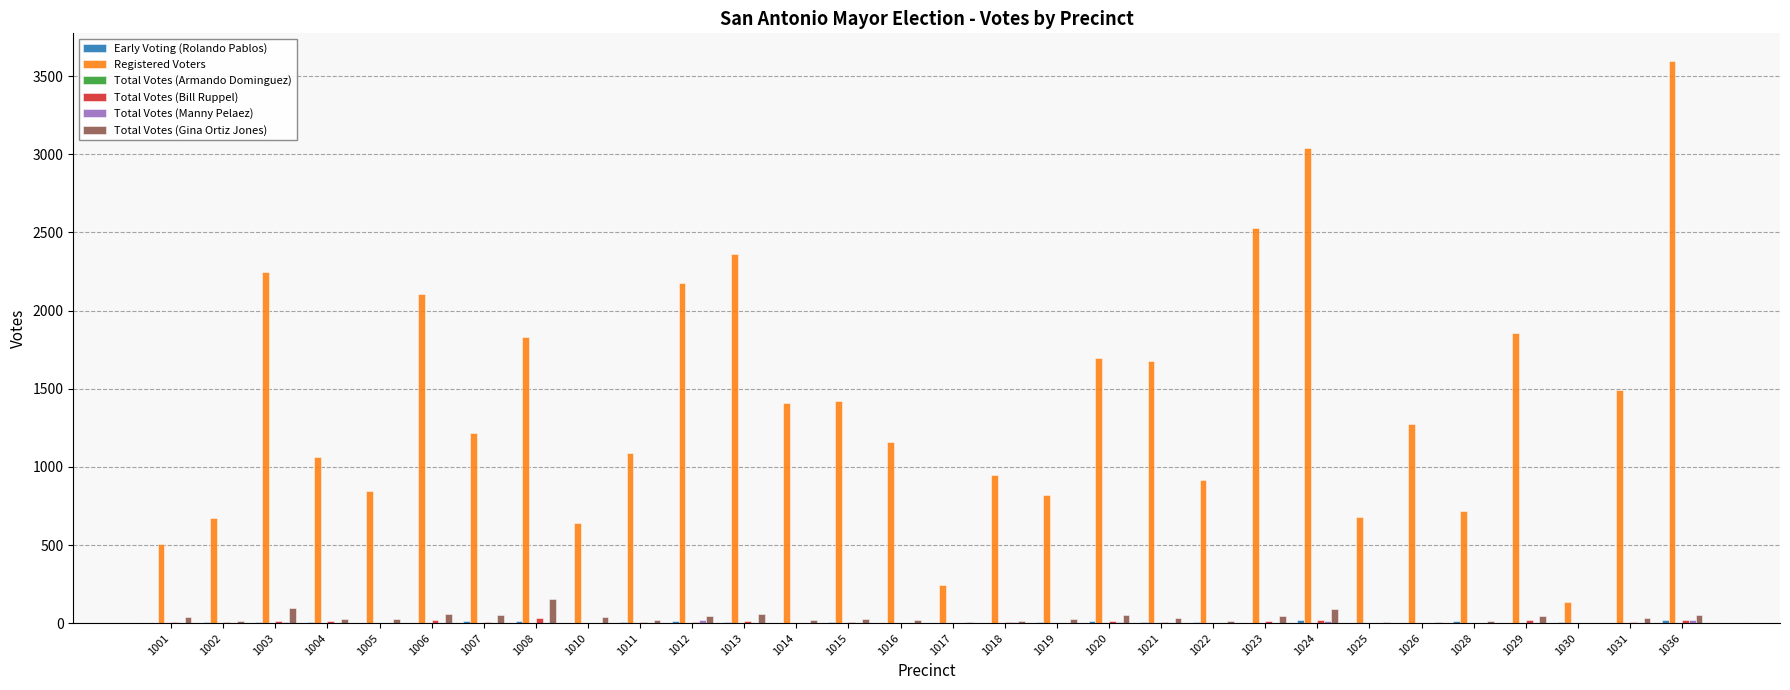

True or false: Total Votes (Gina Ortiz Jones) has a value of 6 at 1017.

True